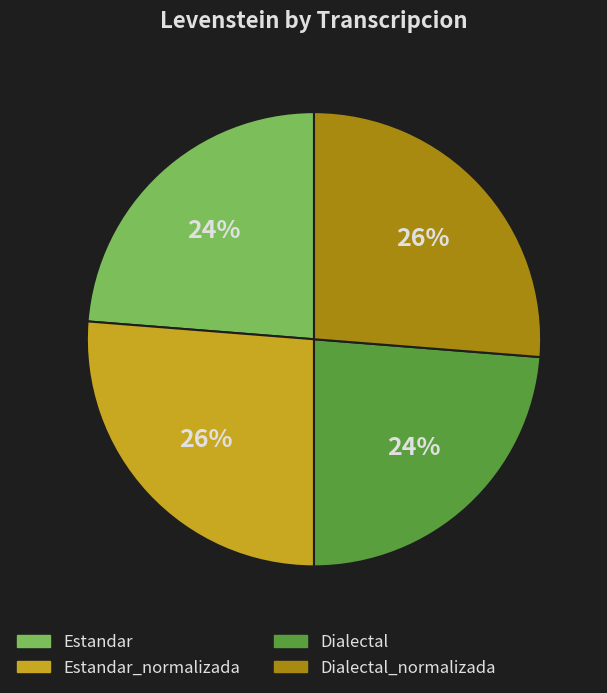

True or false: Estandar accounts for 36% of the total.

False